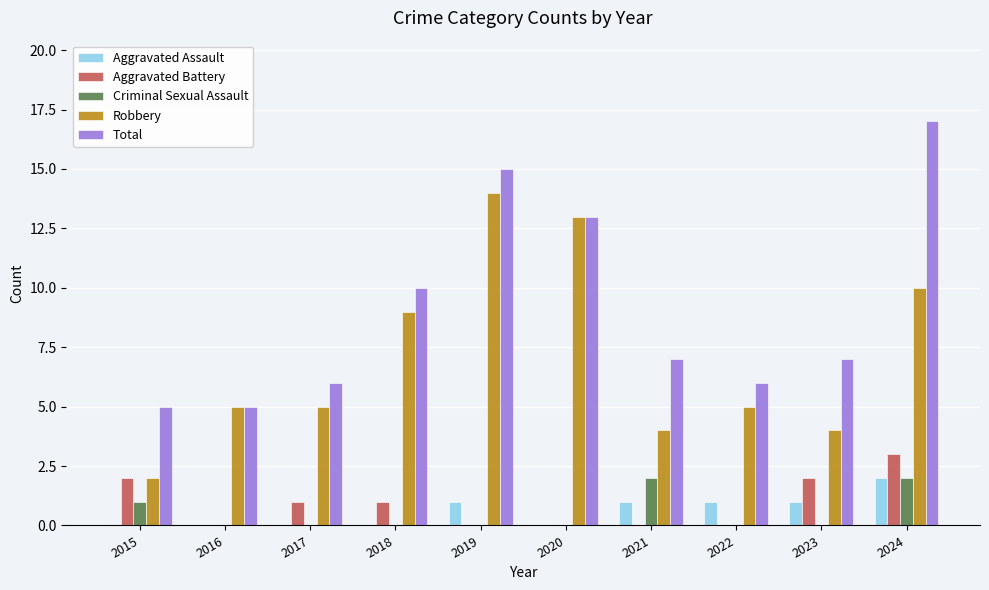

What are all the series names shown in the legend?

Aggravated Assault, Aggravated Battery, Criminal Sexual Assault, Robbery, Total